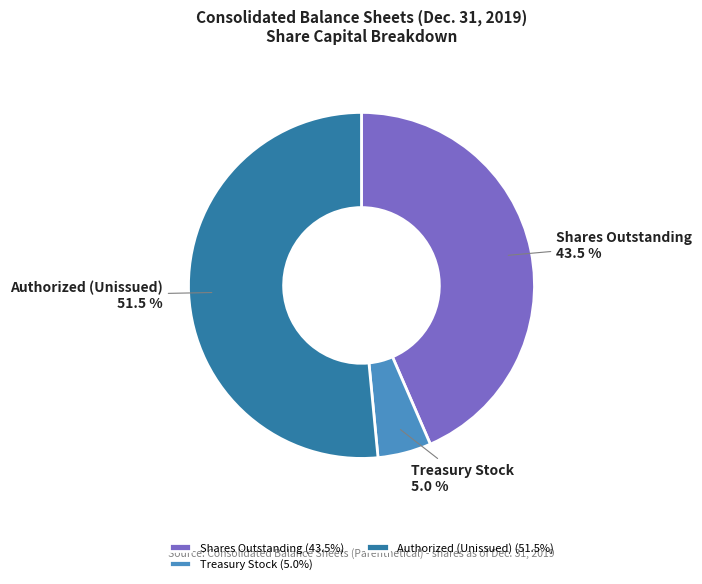

Is the sum of Authorized (Unissued) and Shares Outstanding greater than half?

Yes